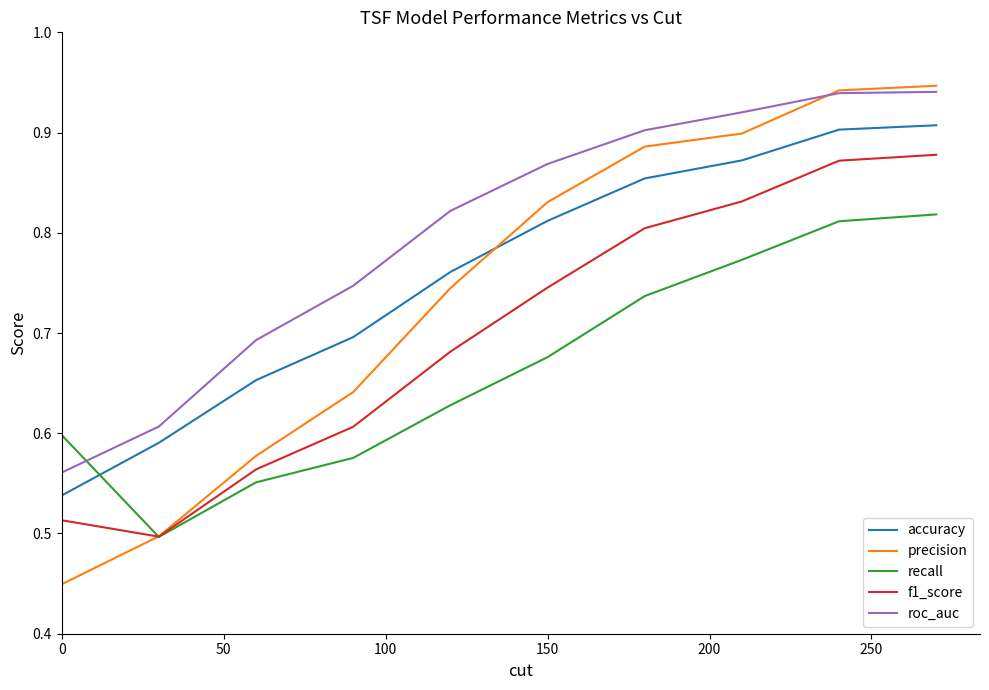

After their last crossing, which series has the higher values: roc_auc or recall?

roc_auc